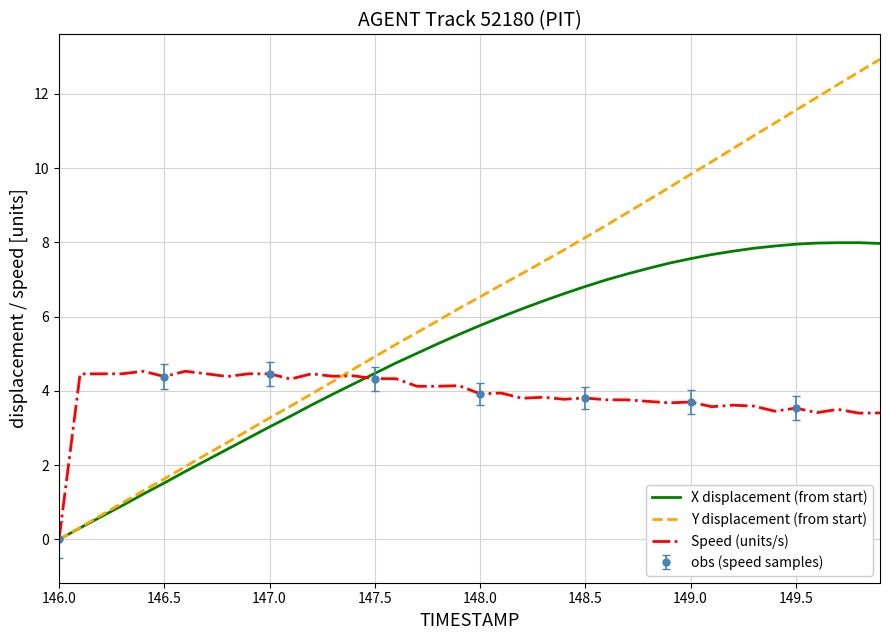

Rank the series by their average value, from highest to lowest.

Y displacement (from start), X displacement (from start), Speed (units/s)